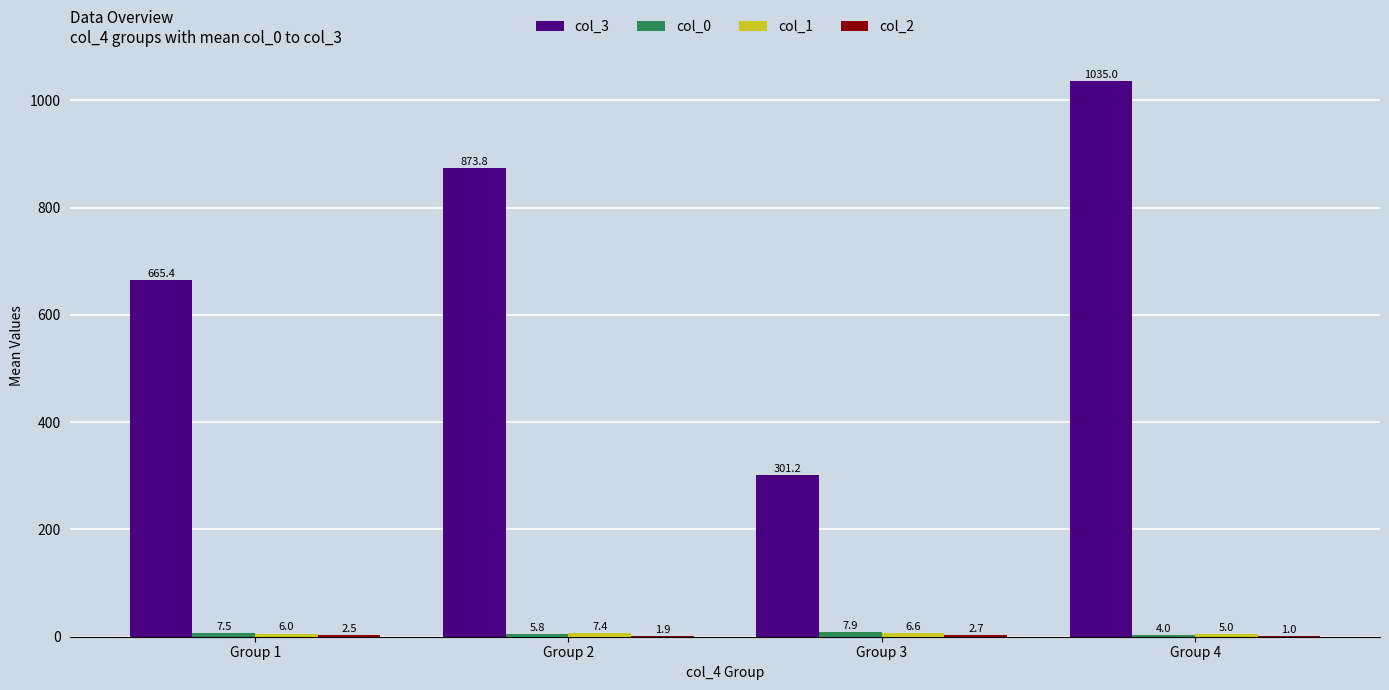

Count the number of categories in the chart.

4